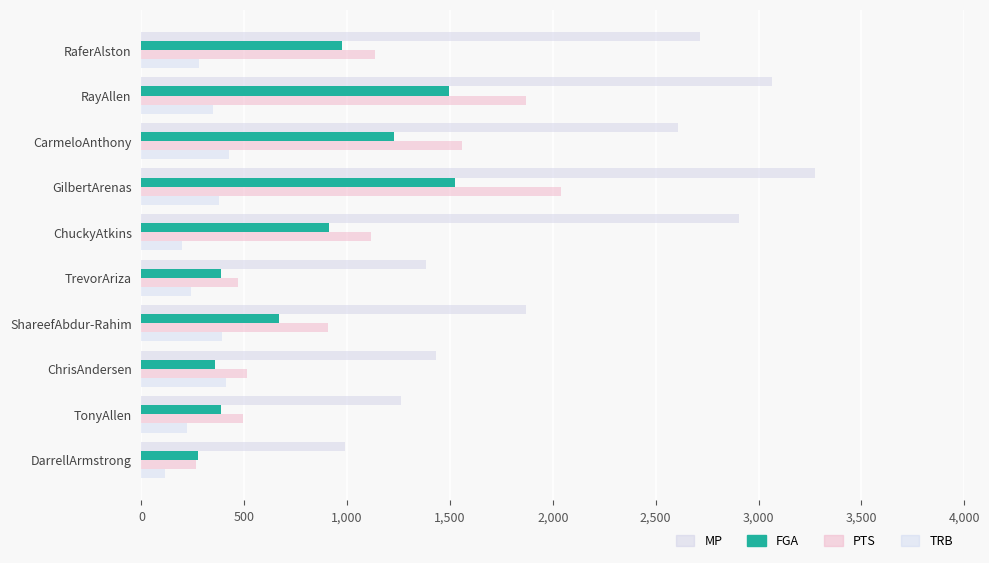

What is the lowest value of the PTS series?

264